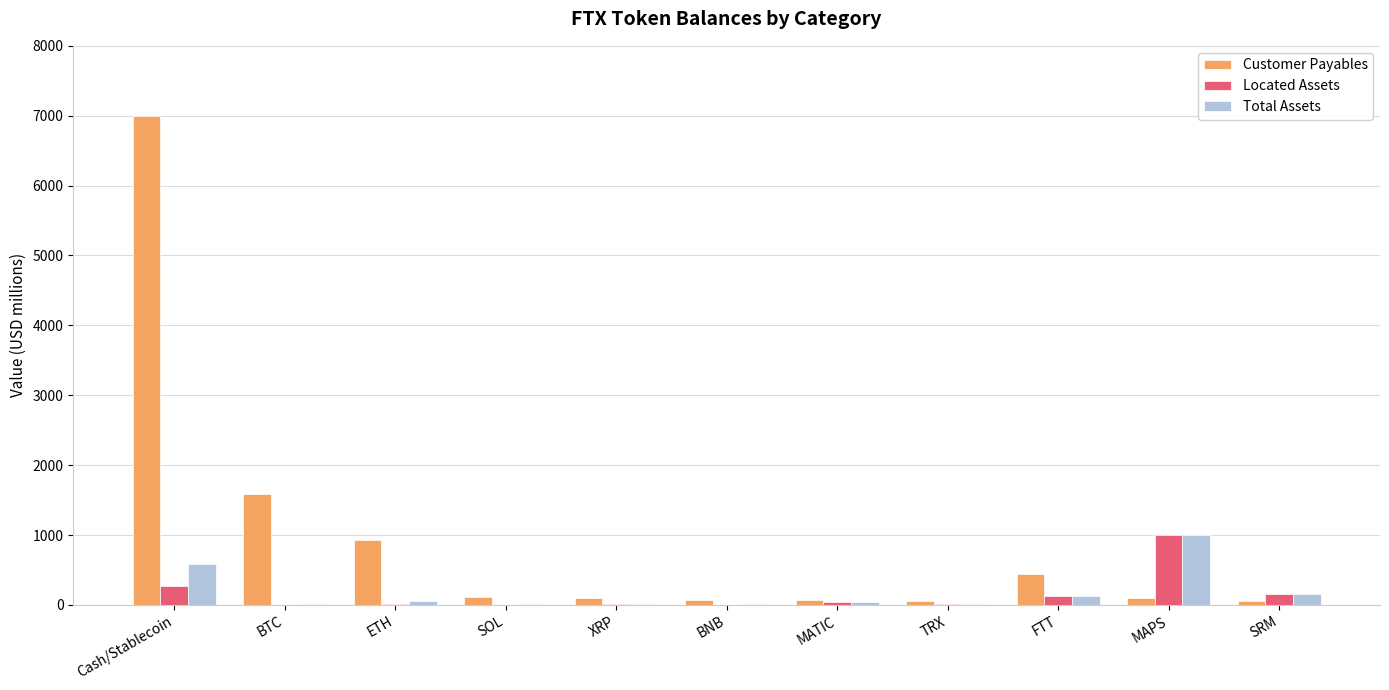

Which label corresponds to the largest value in the chart?

Cash/Stablecoin